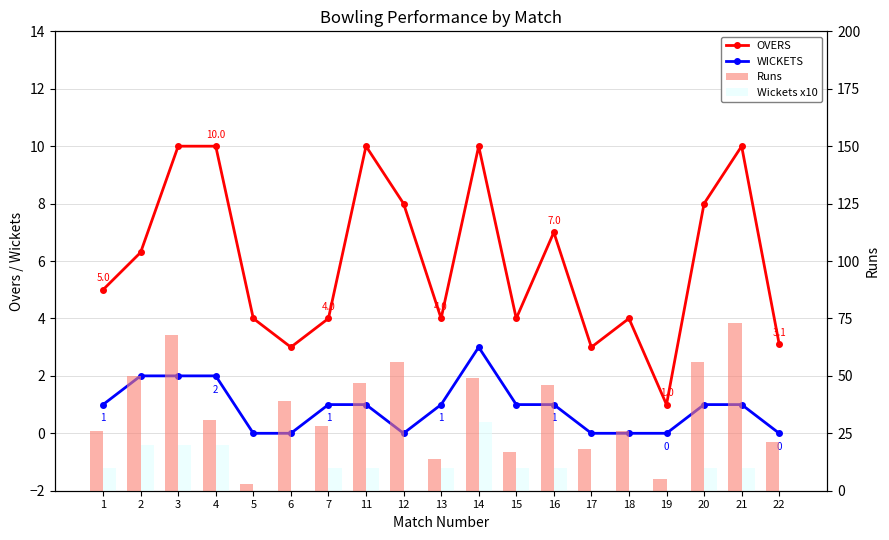

At which label is Wickets x10 closest to 15?

1